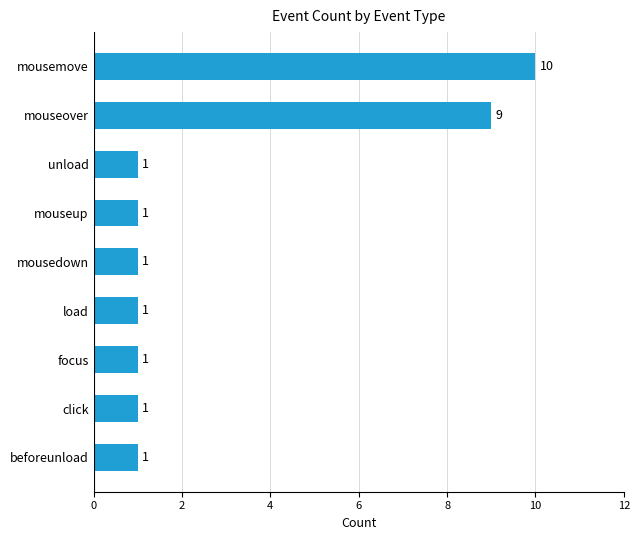

What is the average value?

3